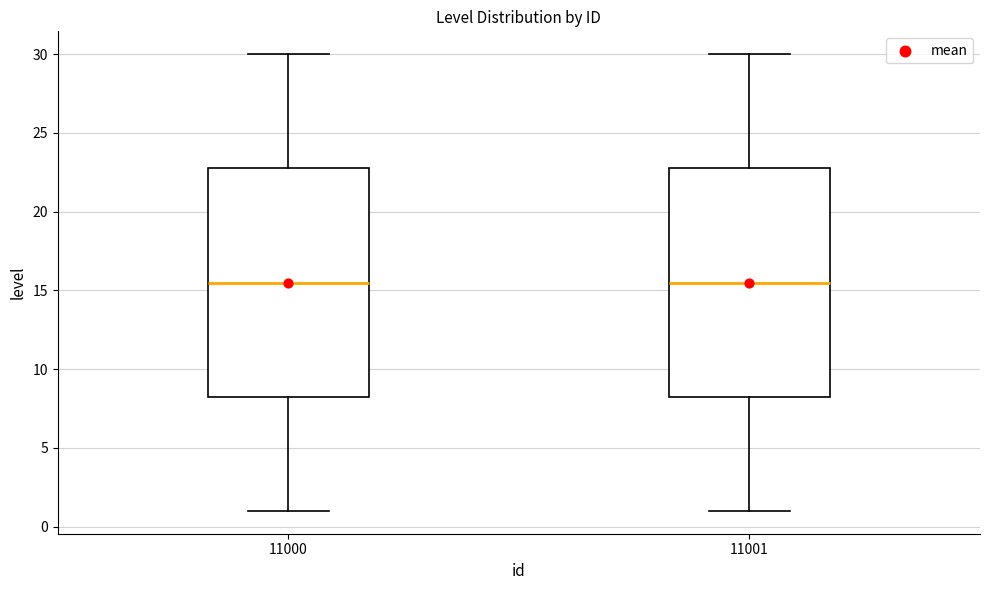

Reading left to right, read every box against the y-axis: the position of its median line, the range the box covers, and the ends of its whiskers. The values are not printed on the chart, so give them approximately, as read against the axis.

11000: median 15.5, box 8.5 to 23.0, whiskers 1.0 to 30.0
11001: median 15.5, box 8.5 to 23.0, whiskers 1.0 to 30.0